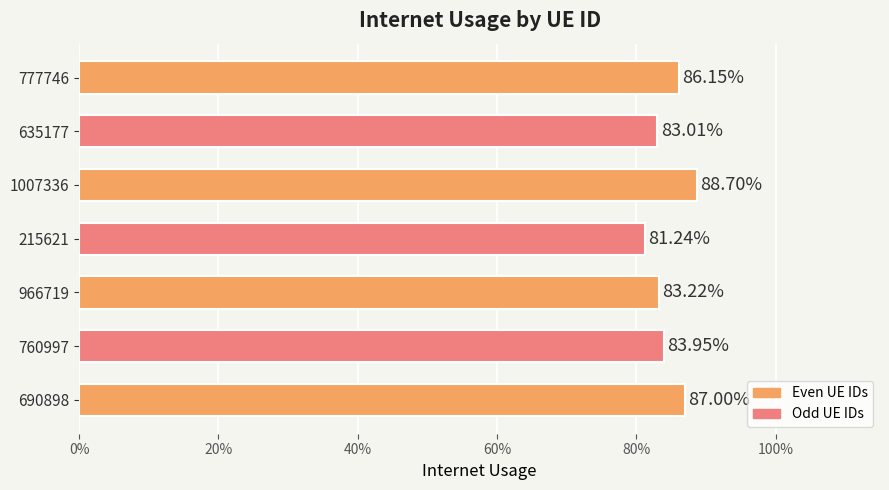

Are the bars horizontal?

Yes